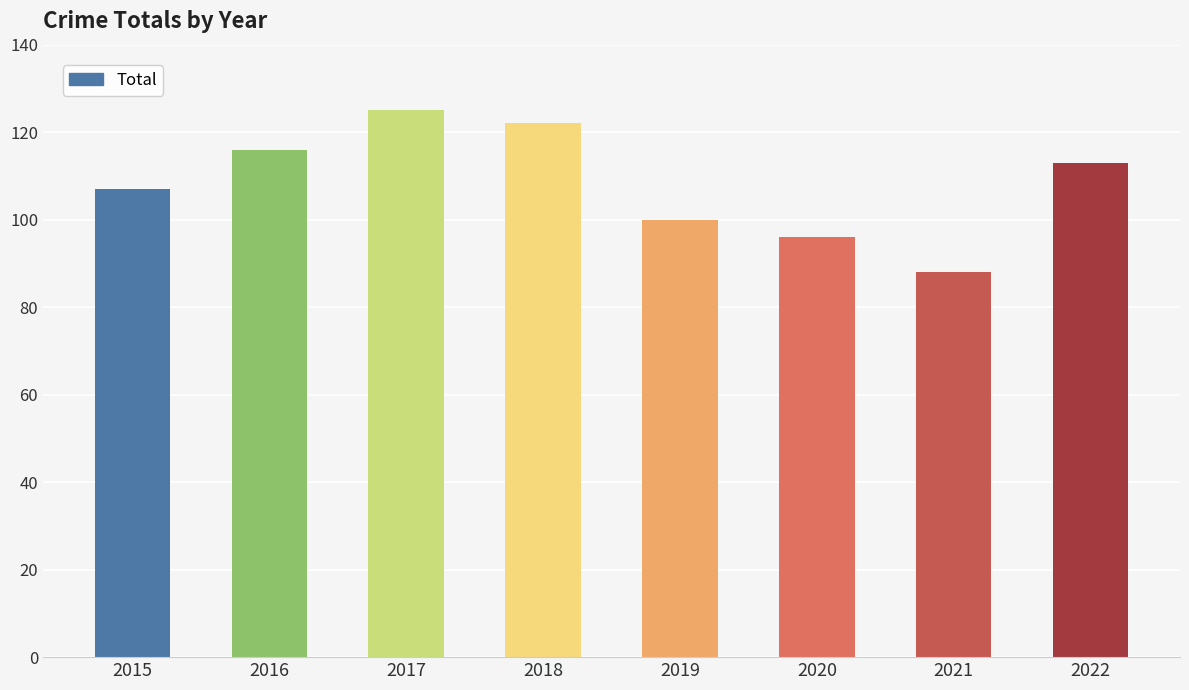

Reading left to right, what are all the values shown in this chart?

2015=107	2016=116	2017=125	2018=122	2019=100	2020=96	2021=88	2022=113